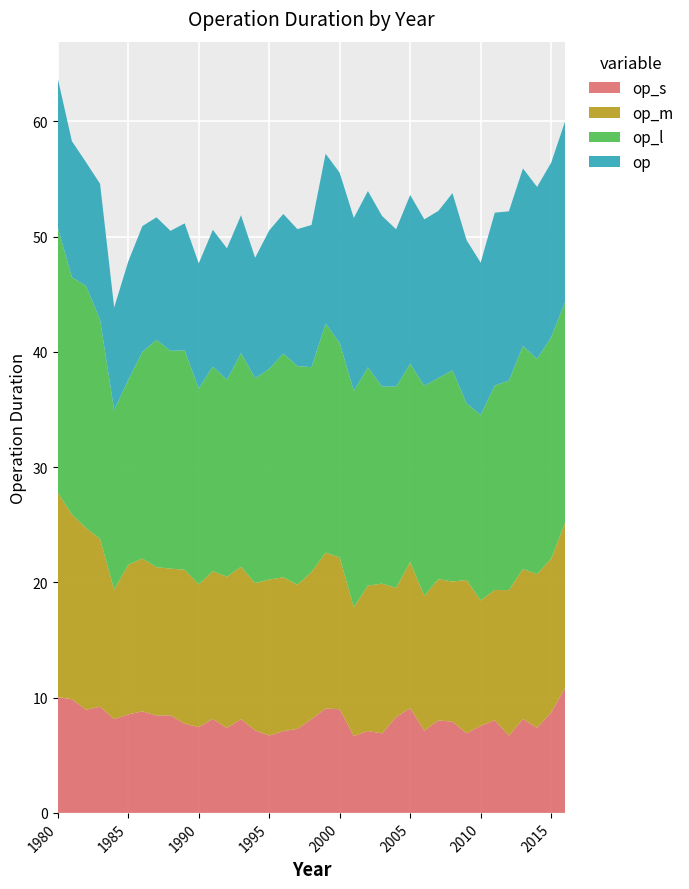

Reading right to left, extract all data points from this chart.

op: 2016=15.7	2015=15.2	2014=14.9	2013=15.4	2012=14.7	2011=15.0	2010=13.2	2009=14.2	2008=15.4	2007=14.5	2006=14.4	2005=14.6	2004=13.7	2003=14.8	2002=15.3	2001=15.0	2000=14.8	1999=14.7	1998=12.3	1997=11.9	1996=12.1	1995=12.0	1994=10.4	1993=12.0	1992=11.4	1991=11.9	1990=10.9	1989=11.0	1988=10.4	1987=10.6	1986=10.9	1985=10.3	1984=8.9	1983=11.8	1982=10.7	1981=11.8	1980=13.0
op_s: 2016=10.9	2015=8.7	2014=7.4	2013=8.2	2012=6.7	2011=8.0	2010=7.5	2009=6.9	2008=7.9	2007=8.0	2006=7.1	2005=9.1	2004=8.3	2003=6.9	2002=7.1	2001=6.7	2000=9.0	1999=9.1	1998=8.1	1997=7.3	1996=7.1	1995=6.7	1994=7.2	1993=8.1	1992=7.4	1991=8.1	1990=7.5	1989=7.7	1988=8.5	1987=8.4	1986=8.8	1985=8.5	1984=8.1	1983=9.2	1982=8.9	1981=9.9	1980=10.1
op_m: 2016=14.4	2015=13.4	2014=13.3	2013=13.0	2012=12.6	2011=11.3	2010=10.9	2009=13.3	2008=12.2	2007=12.3	2006=11.7	2005=12.7	2004=11.2	2003=13.0	2002=12.6	2001=11.2	2000=13.2	1999=13.5	1998=12.8	1997=12.5	1996=13.4	1995=13.5	1994=12.8	1993=13.2	1992=13.1	1991=12.8	1990=12.4	1989=13.4	1988=12.7	1987=12.9	1986=13.3	1985=13.0	1984=11.2	1983=14.6	1982=15.8	1981=16.0	1980=17.7
op_l: 2016=19.2	2015=19.2	2014=18.7	2013=19.3	2012=18.2	2011=17.7	2010=16.1	2009=15.3	2008=18.3	2007=17.5	2006=18.2	2005=17.2	2004=17.5	2003=17.1	2002=18.9	2001=18.8	2000=18.6	1999=19.9	1998=17.8	1997=19.0	1996=19.4	1995=18.3	1994=17.8	1993=18.5	1992=17.1	1991=17.8	1990=17.0	1989=19.0	1988=18.9	1987=19.7	1986=17.9	1985=16.1	1984=15.6	1983=19.0	1982=21.0	1981=20.6	1980=23.0